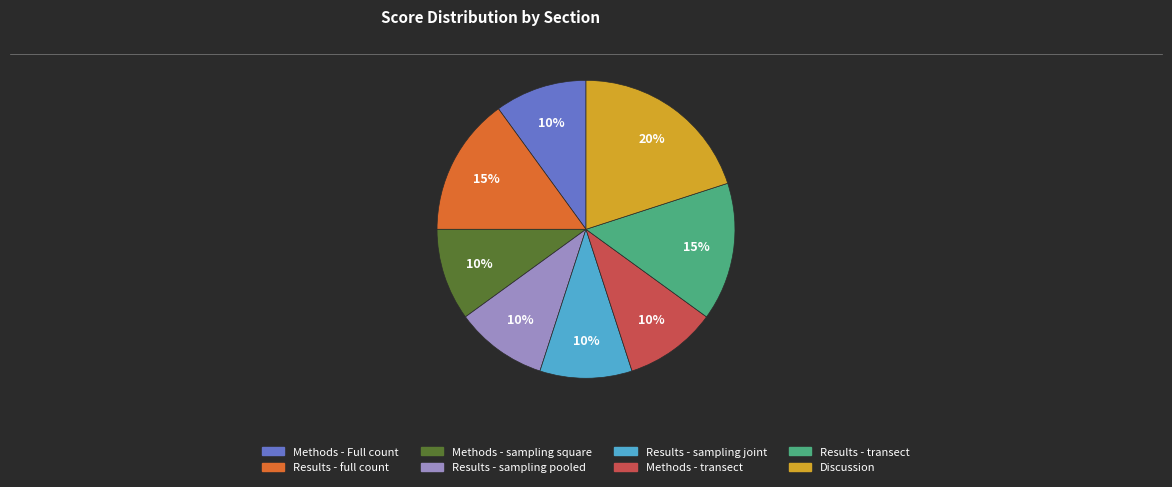

How many slices are in this pie chart?

8